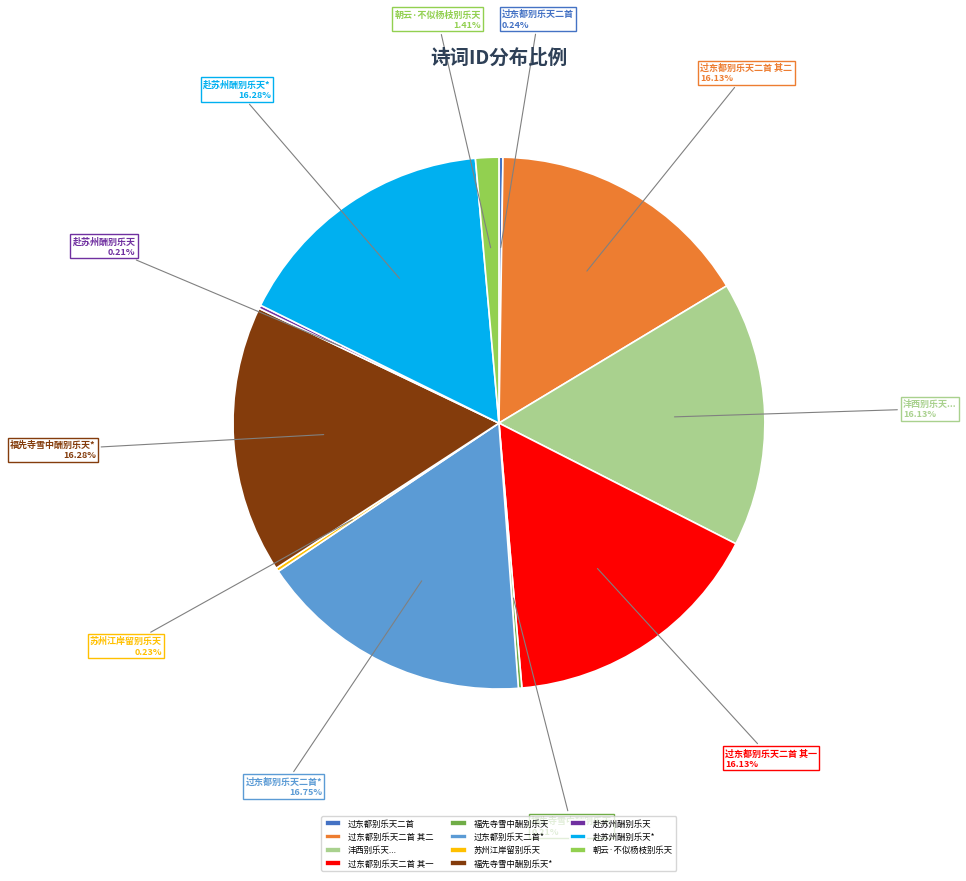

Does any single category account for the majority?

No